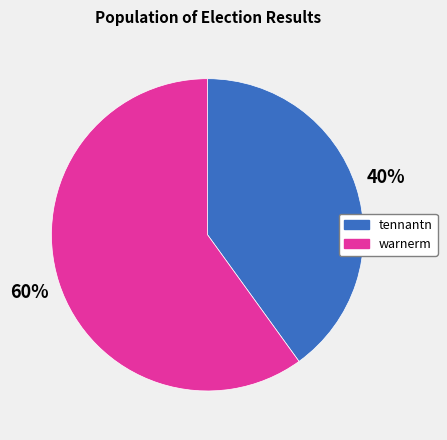

To the nearest percent, what percentage of the pie is tennantn?

40%